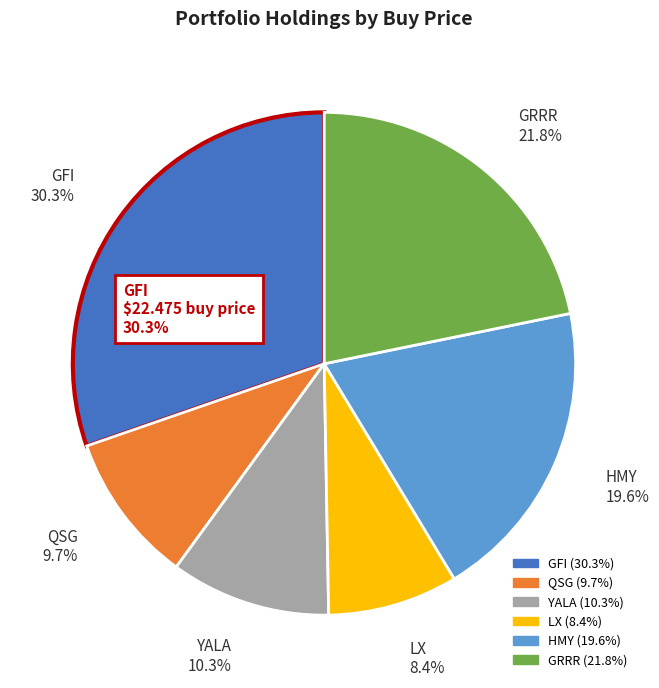

Which has a higher value, QSG or LX?

QSG